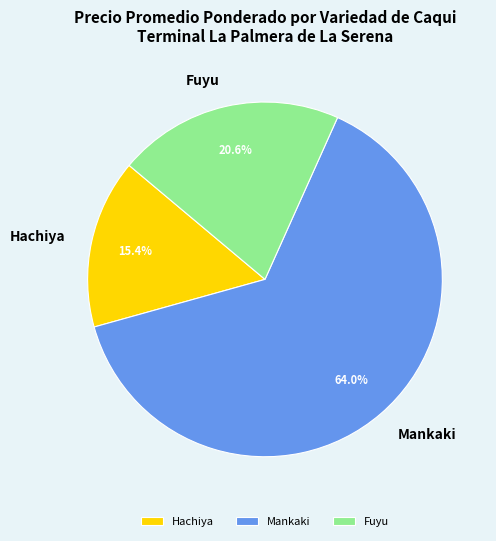

Does Hachiya account for over 50% of the chart?

No